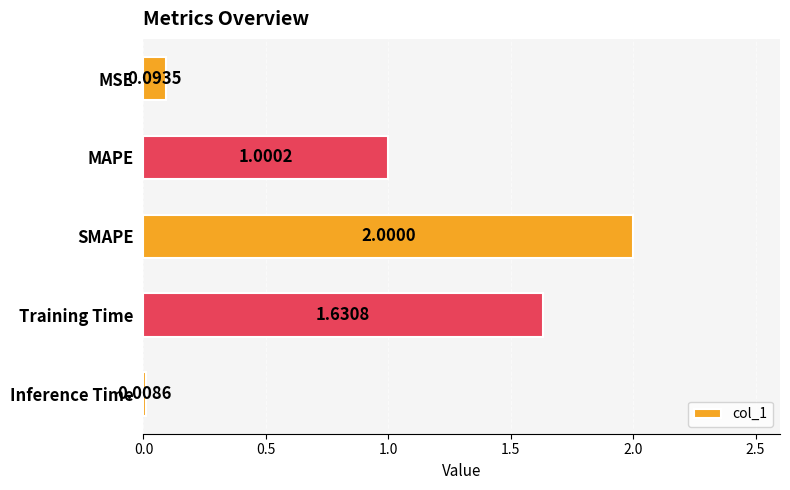

What is the sum of all values?

4.7